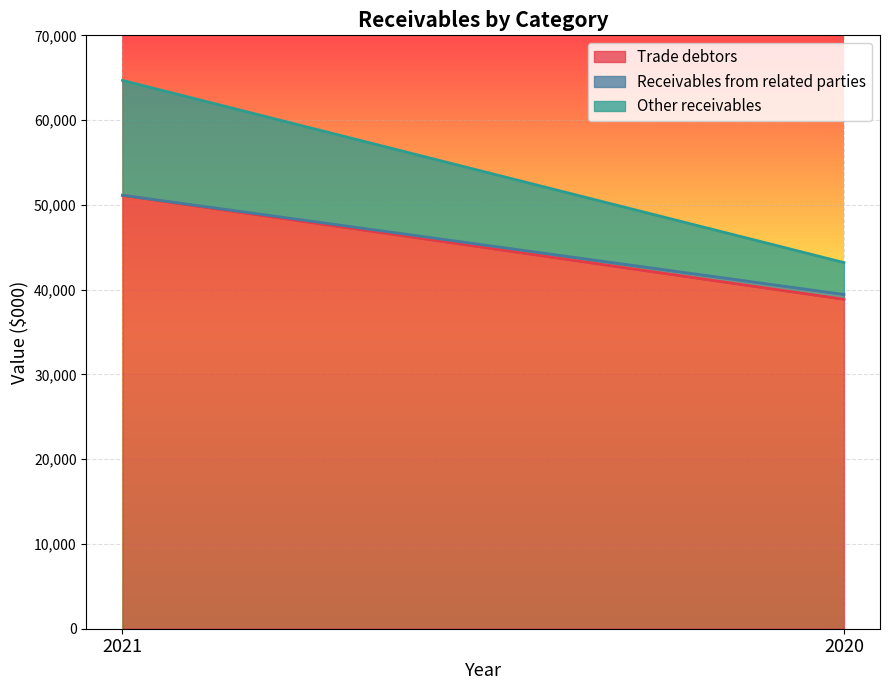

What is the value of the Other receivables point at the 2nd from the left?

3763